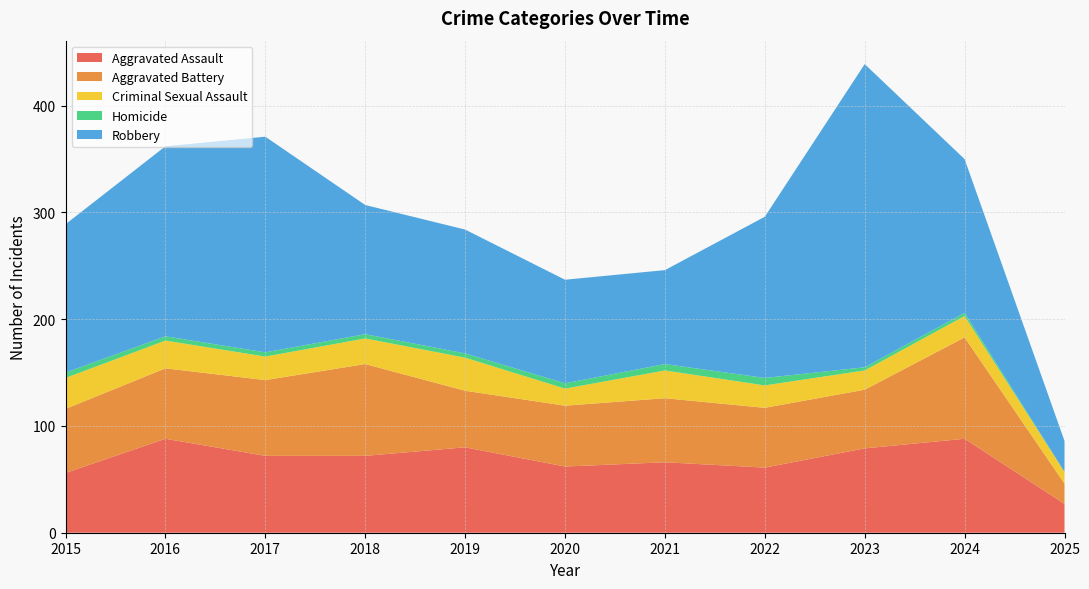

Reading left to right, list all the values displayed in this chart.

Aggravated Assault: 2015=56	2016=88	2017=72	2018=72	2019=80	2020=62	2021=66	2022=61	2023=79	2024=88	2025=27
Aggravated Battery: 2015=60	2016=66	2017=71	2018=86	2019=53	2020=57	2021=60	2022=56	2023=55	2024=95	2025=19
Criminal Sexual Assault: 2015=29	2016=26	2017=22	2018=24	2019=31	2020=16	2021=26	2022=21	2023=18	2024=20	2025=11
Homicide: 2015=5	2016=4	2017=4	2018=4	2019=4	2020=5	2021=6	2022=7	2023=3	2024=3	2025=0
Robbery: 2015=139	2016=178	2017=202	2018=121	2019=116	2020=97	2021=88	2022=151	2023=284	2024=144	2025=29